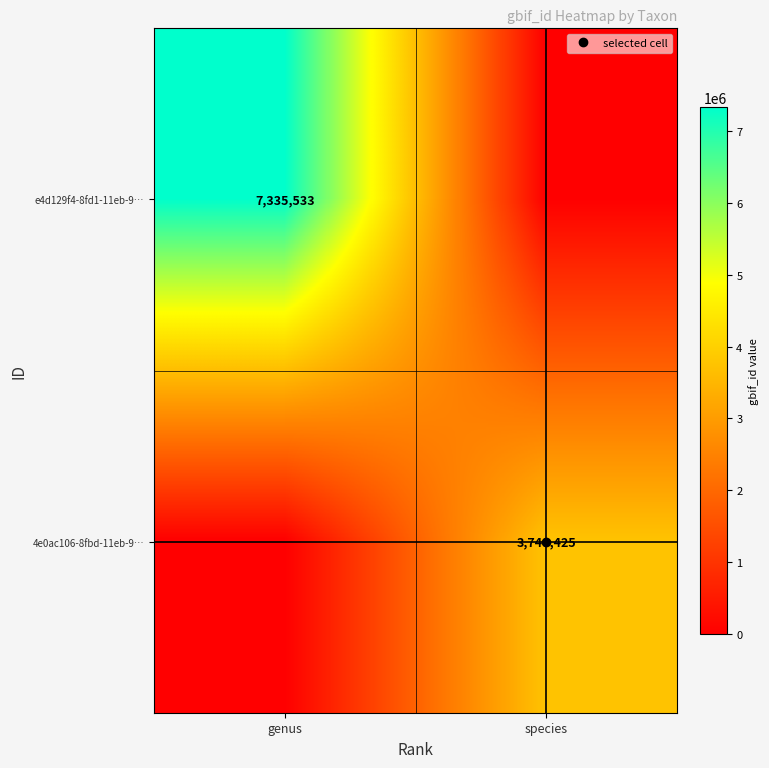

How many distinct data groups are displayed?

2